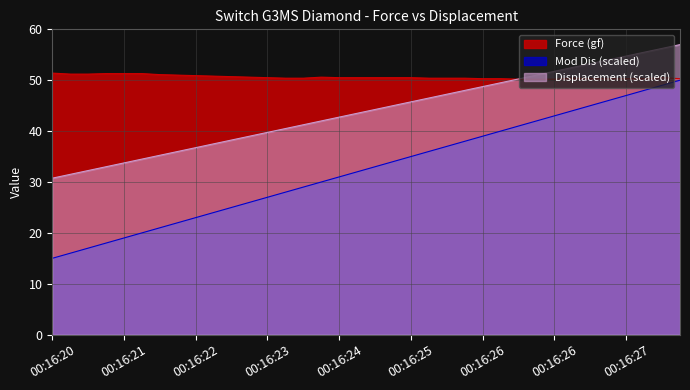

What is the value of the Force (gf) point at the 15th from the left?

50.4